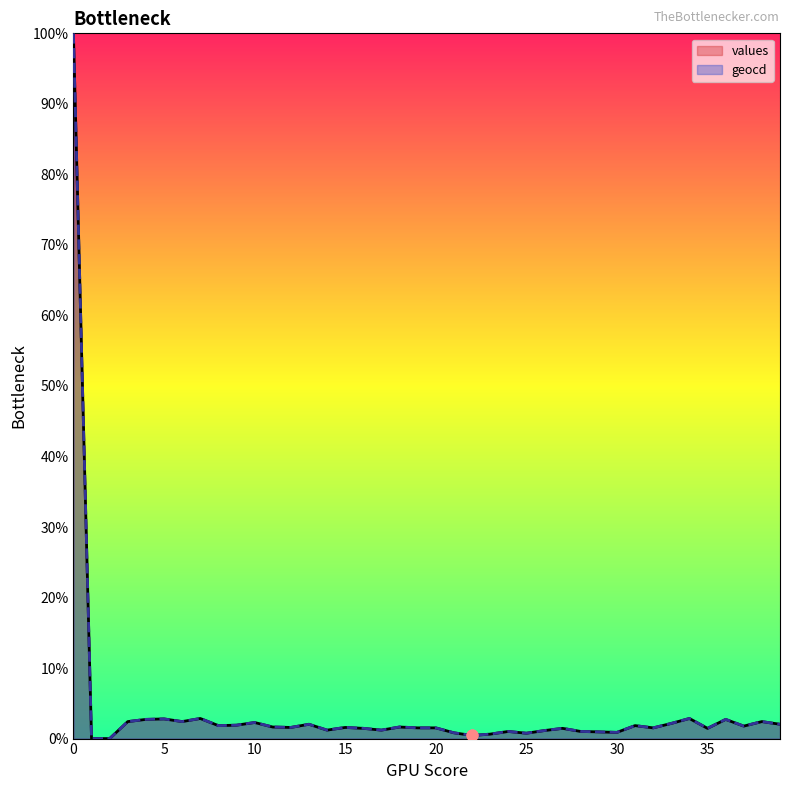

What are all the series names shown in the legend?

values, geocd